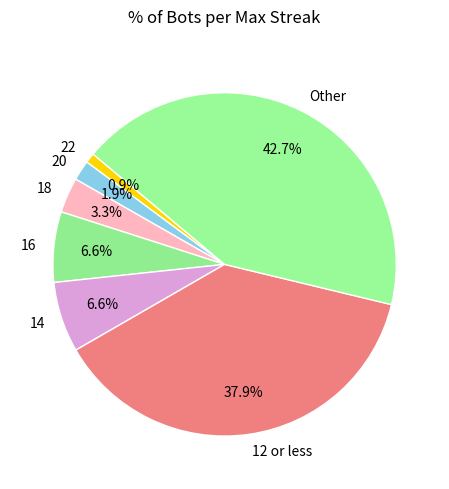

Does 16 account for over 50% of the chart?

No